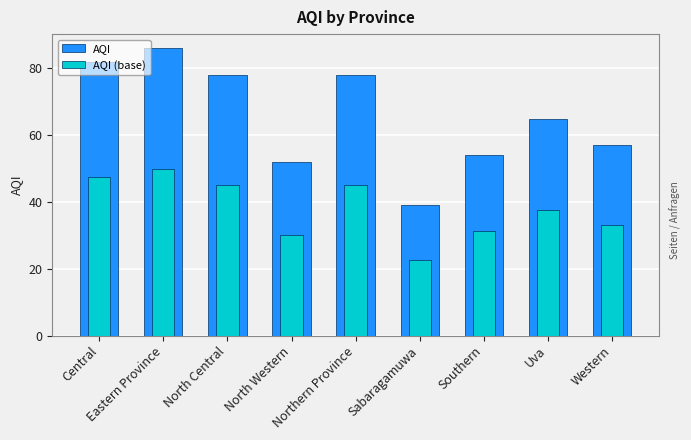

What is the average value of the AQI series?

65.7